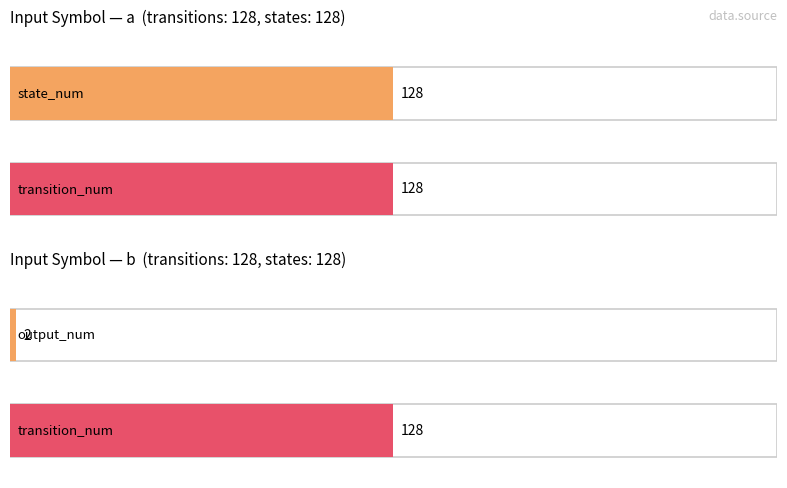

Which series has the largest range (max minus min)?

transition_num